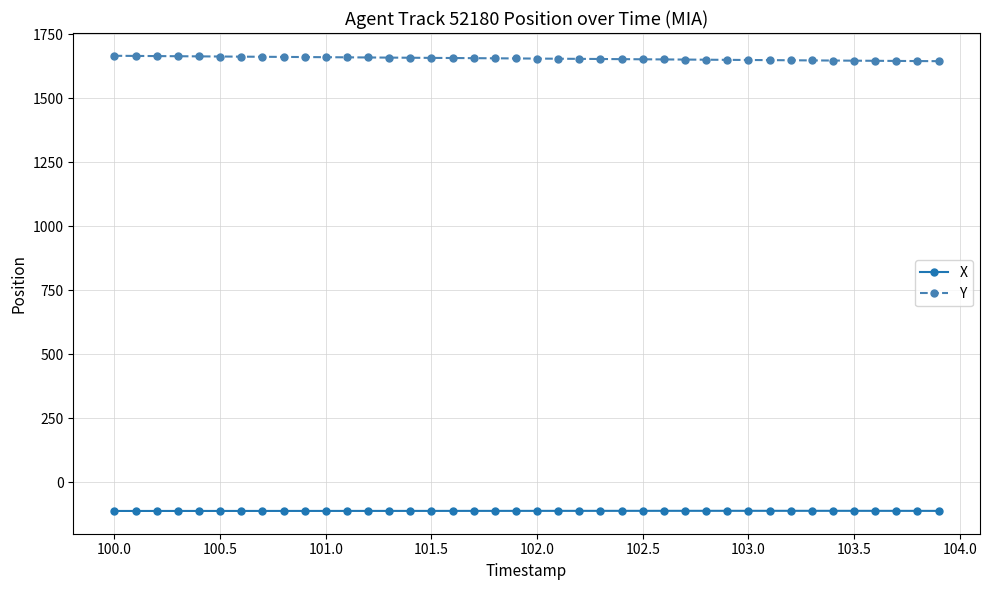

Rank the series by their maximum value, from lowest to highest.

X, Y